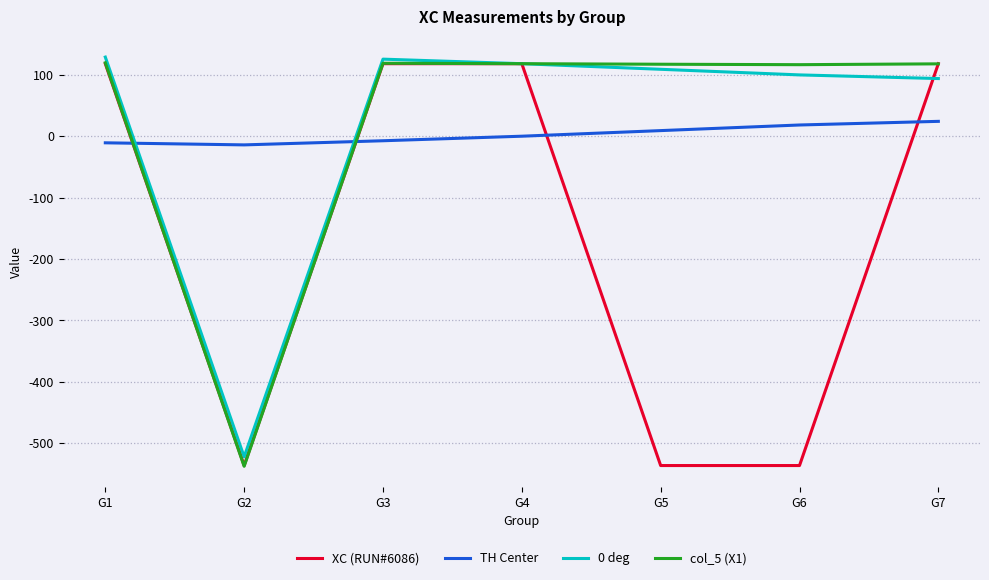

After their last crossing, which series has the higher values: XC (RUN#6086) or TH Center?

XC (RUN#6086)